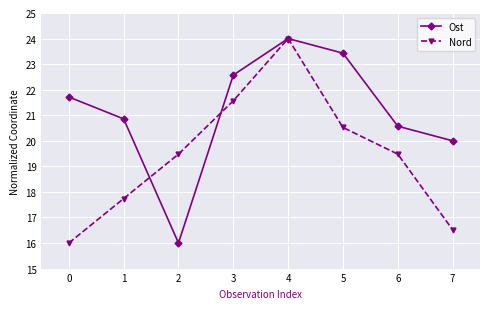

Which series ends up on top after the final intersection of Nord and Ost?

Ost